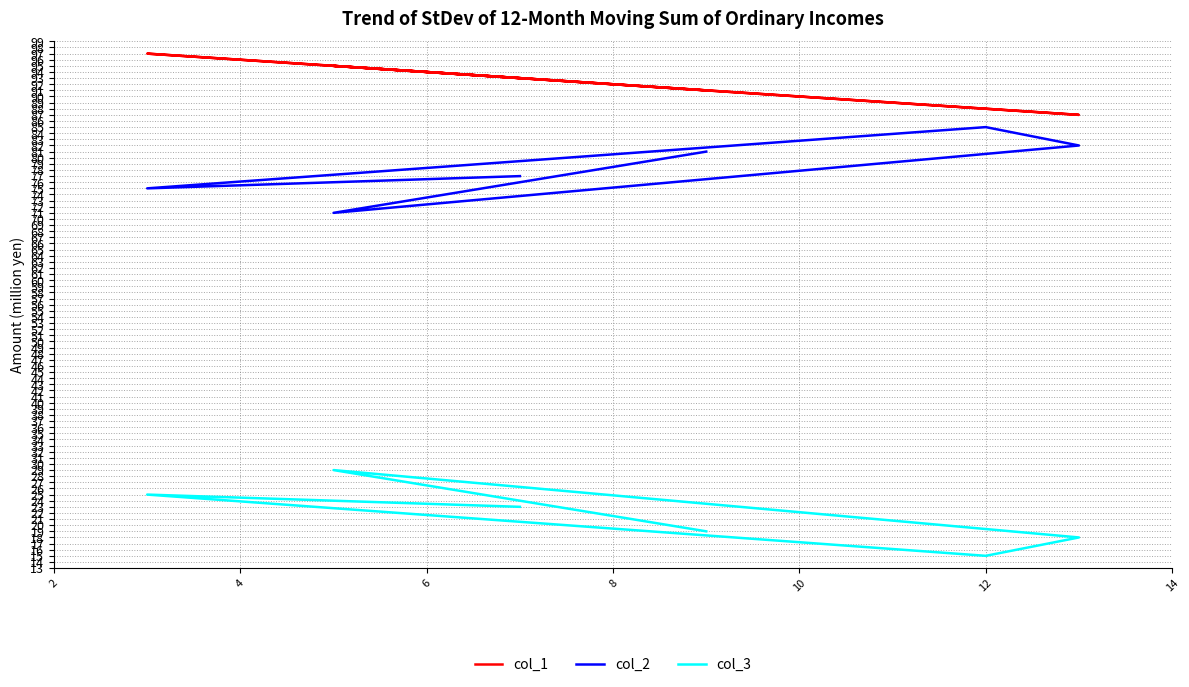

Which series has the largest total across all categories?

col_1